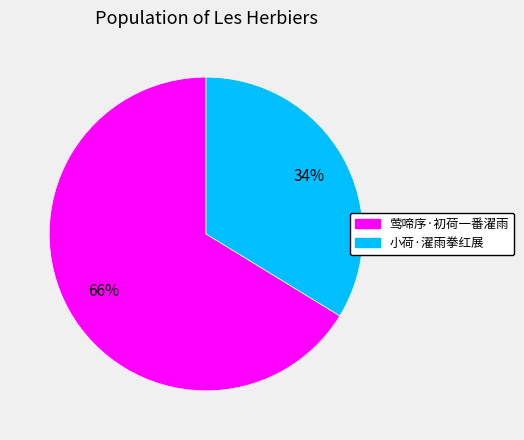

To the nearest percent, what is the average slice percentage?

50%